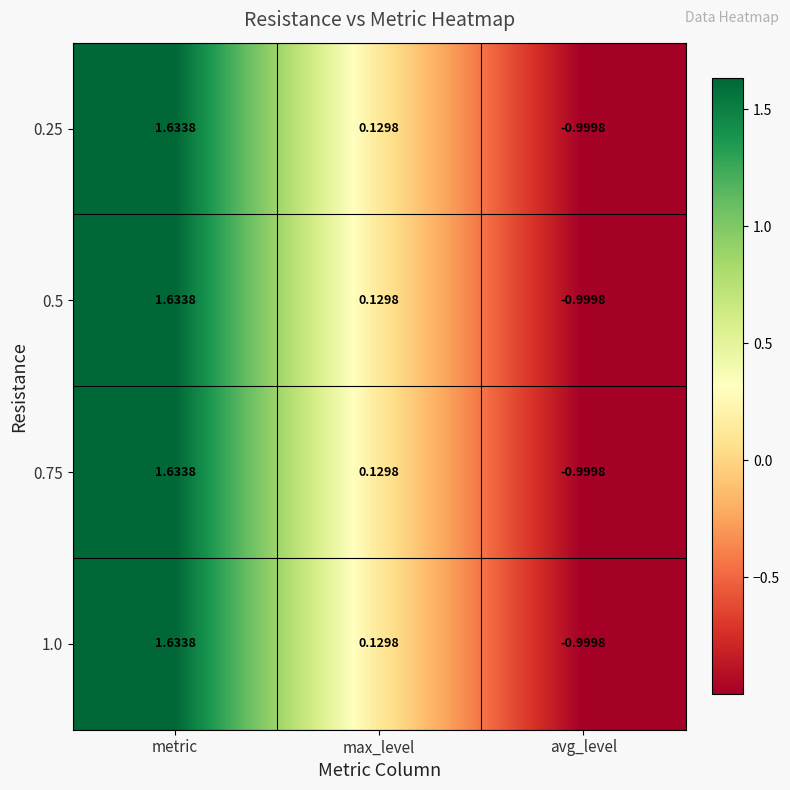

At which category is the sum across all series the highest?

metric